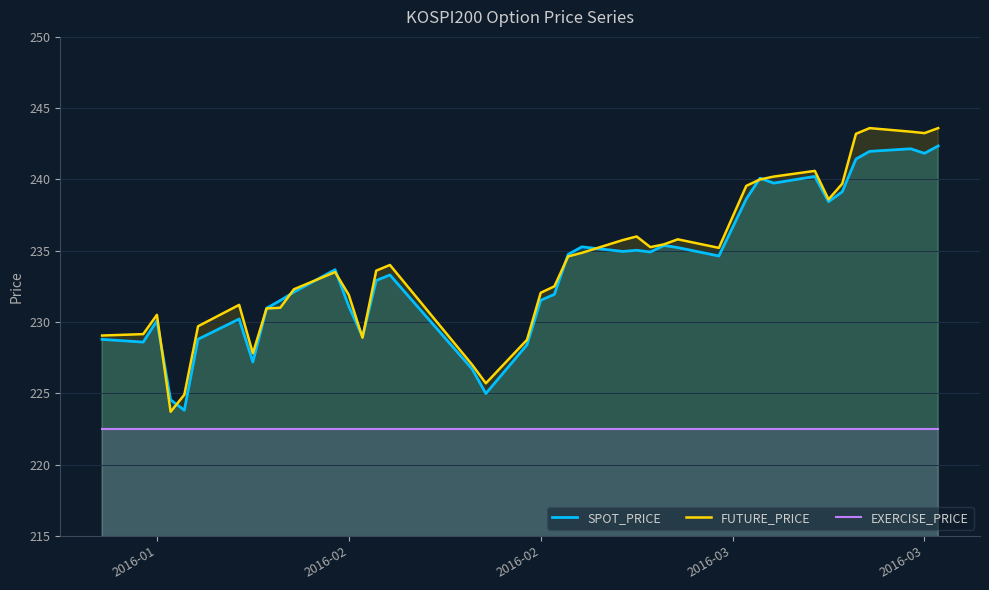

What is the difference between the maximum and minimum values in the SPOT_PRICE series?

18.5